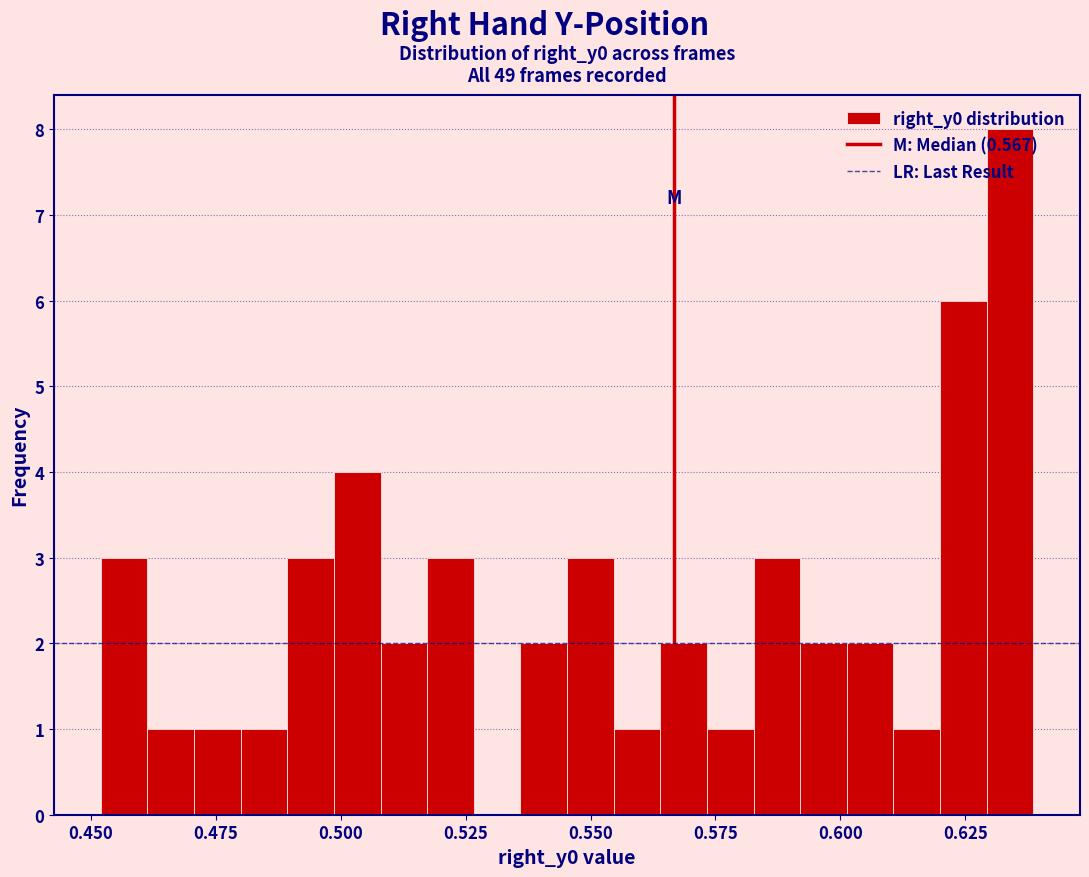

Read against the x-axis, roughly where is the centre of the tallest bar?

0.635